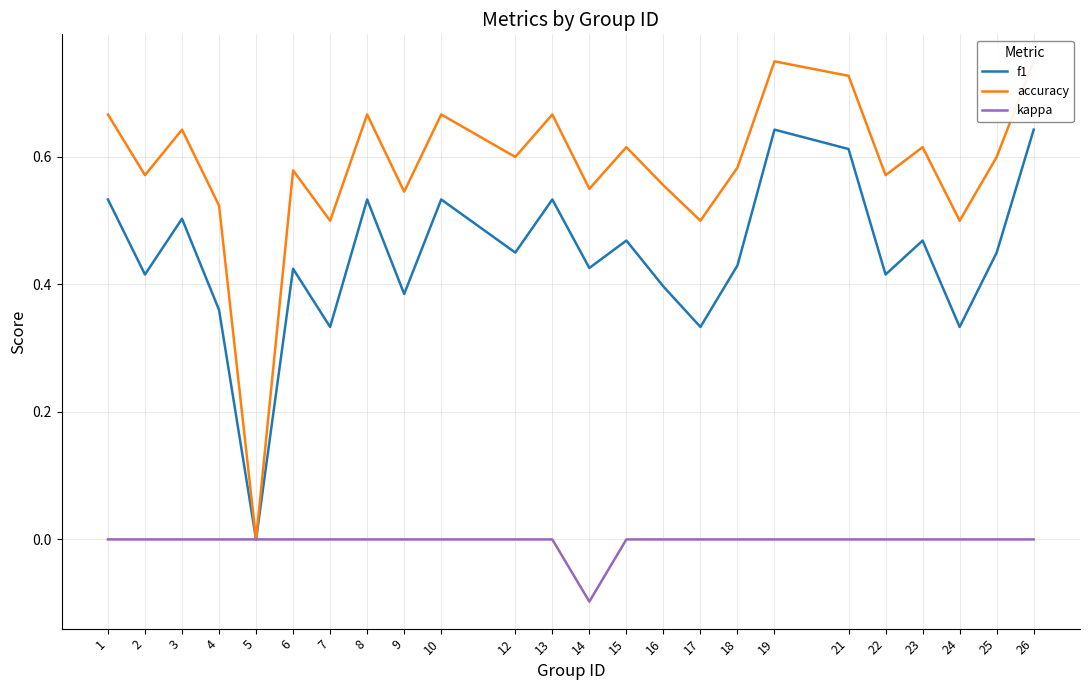

Which series has the largest range (max minus min)?

accuracy